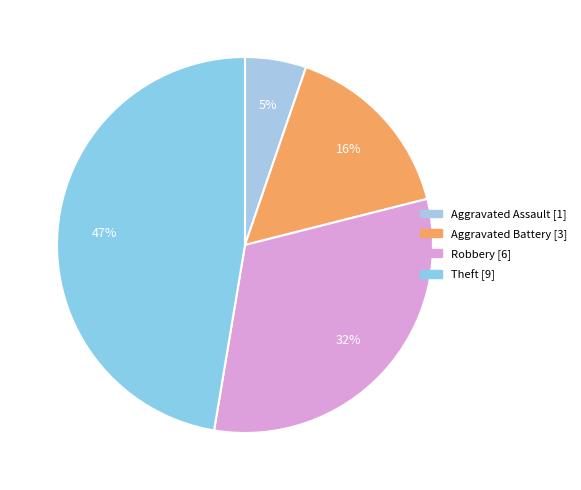

Count the number of slices in the pie.

4